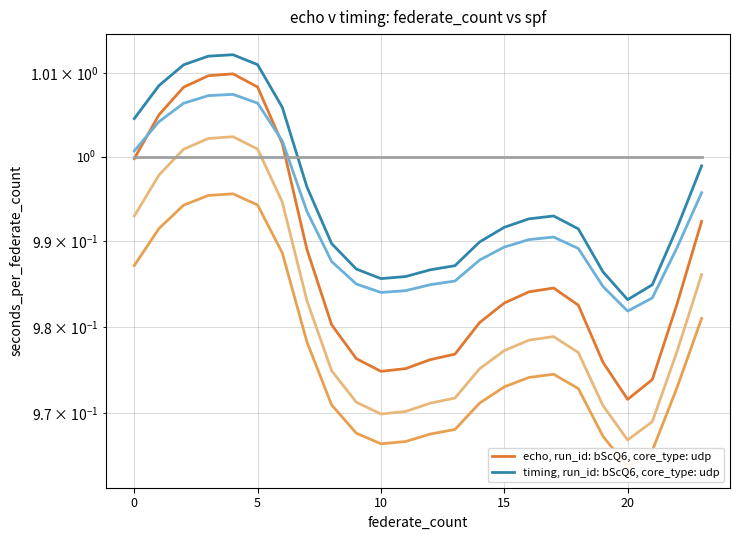

True or false: col_8 and col_2 intersect in this chart.

False